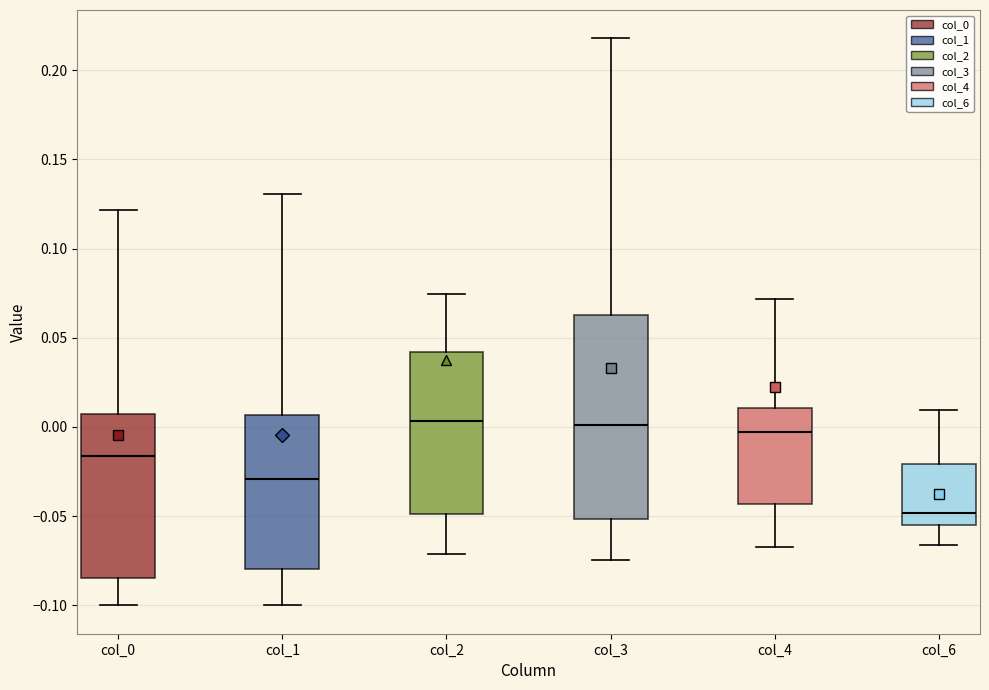

Reading left to right, transcribe this box plot: for each box, give where its median line is, the range the box spans, and where its two whiskers end, as read against the y-axis. The values are not printed on the chart, so give them approximately, as read against the axis.

col_0: median -0.015, box -0.085 to 0.005, whiskers -0.100 to 0.120
col_1: median -0.030, box -0.080 to 0.005, whiskers -0.100 to 0.130
col_2: median 0.005, box -0.050 to 0.040, whiskers -0.070 to 0.075
col_3: median 0.000, box -0.050 to 0.065, whiskers -0.075 to 0.220
col_4: median -0.005, box -0.045 to 0.010, whiskers -0.065 to 0.070
col_6: median -0.050, box -0.055 to -0.020, whiskers -0.065 to 0.010